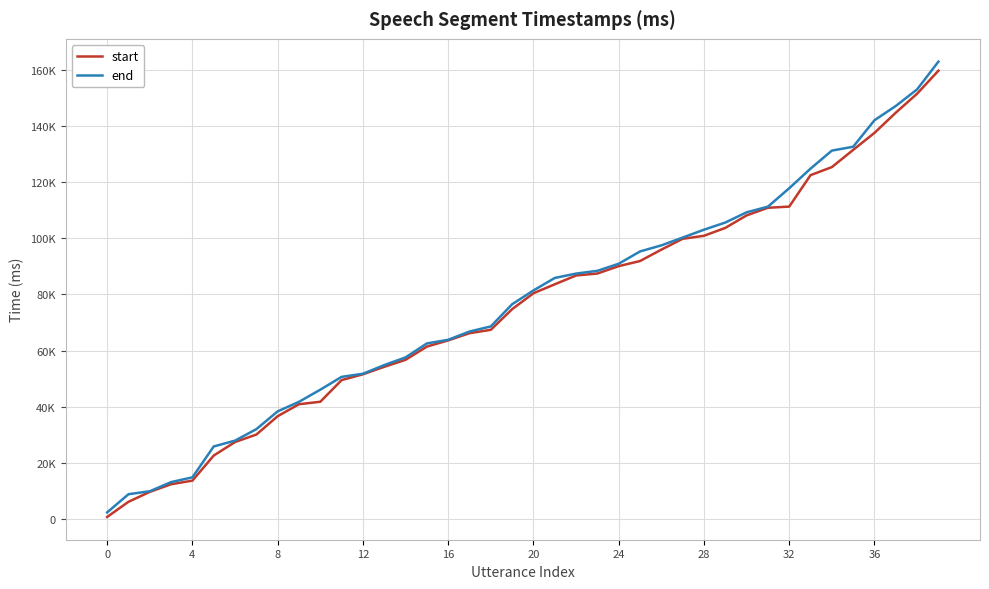

Does the chart display data point markers on the line(s)?

No